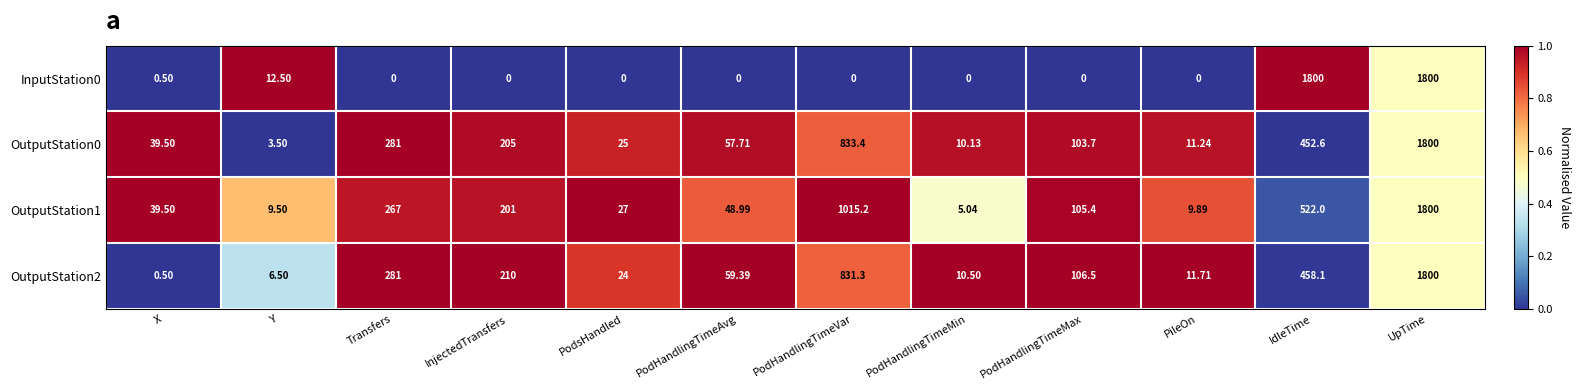

What is the total value across all series at PileOn?

32.8